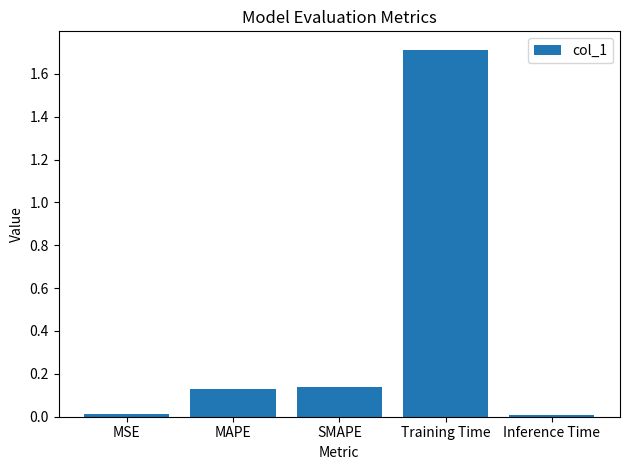

What value does the data have at Training Time?

1.7